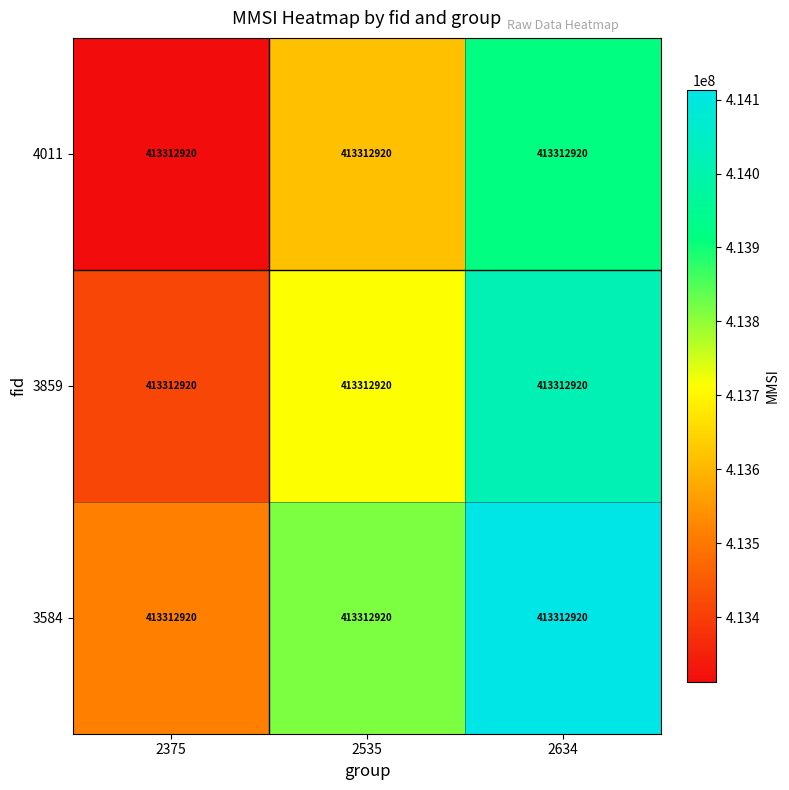

At how many categories does at least one series exceed 413612375?

2